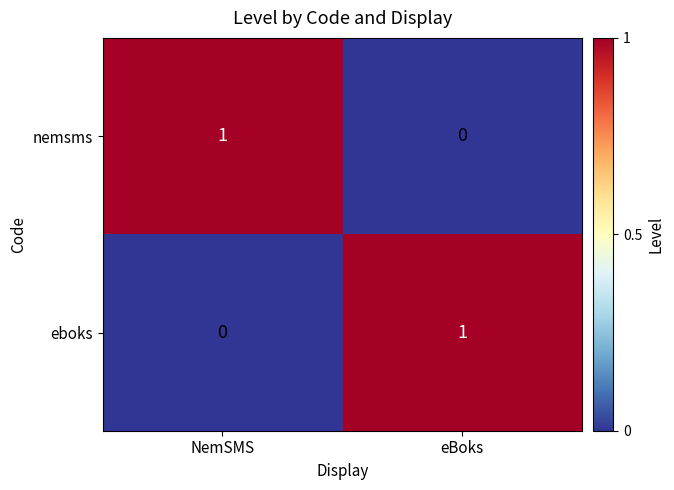

At which label is nemsms closest to 0?

eBoks